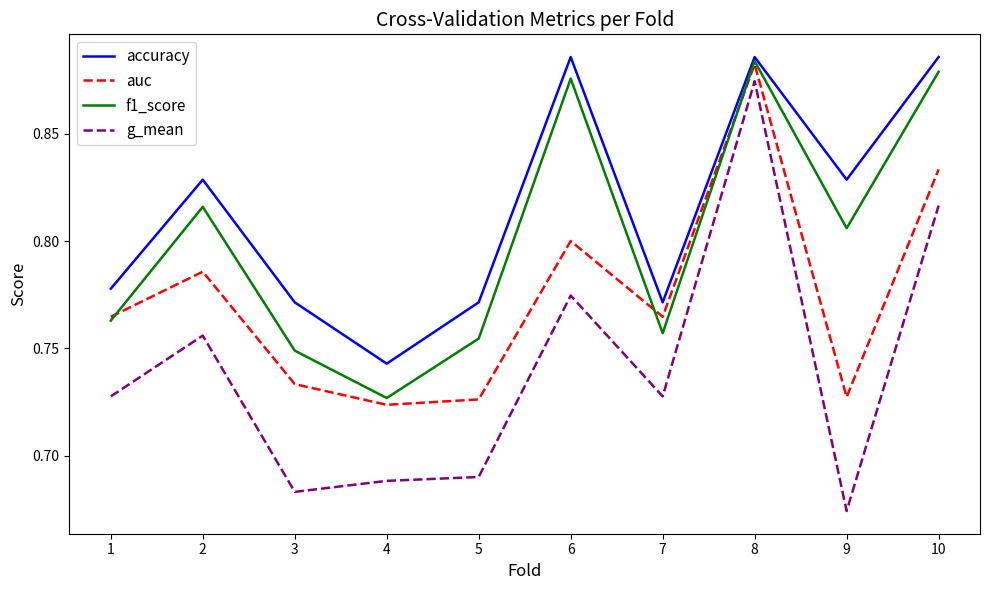

What is the total value across all series at 9?

3.0